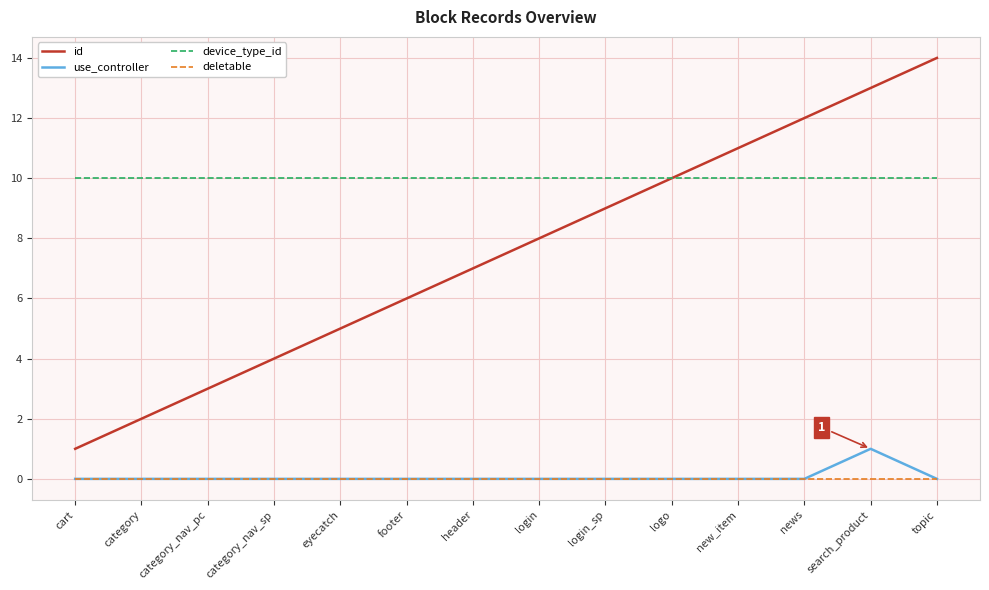

Does the chart display data point markers on the line(s)?

No